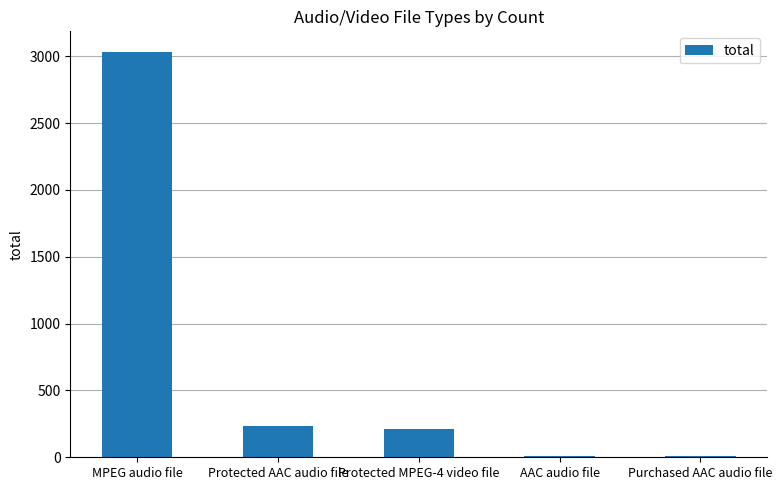

What is the greatest value displayed?

3034